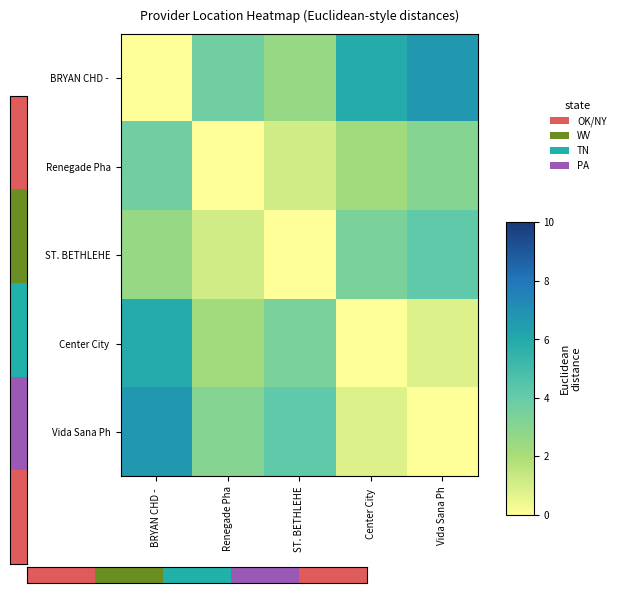

Count the number of data series in this chart.

5